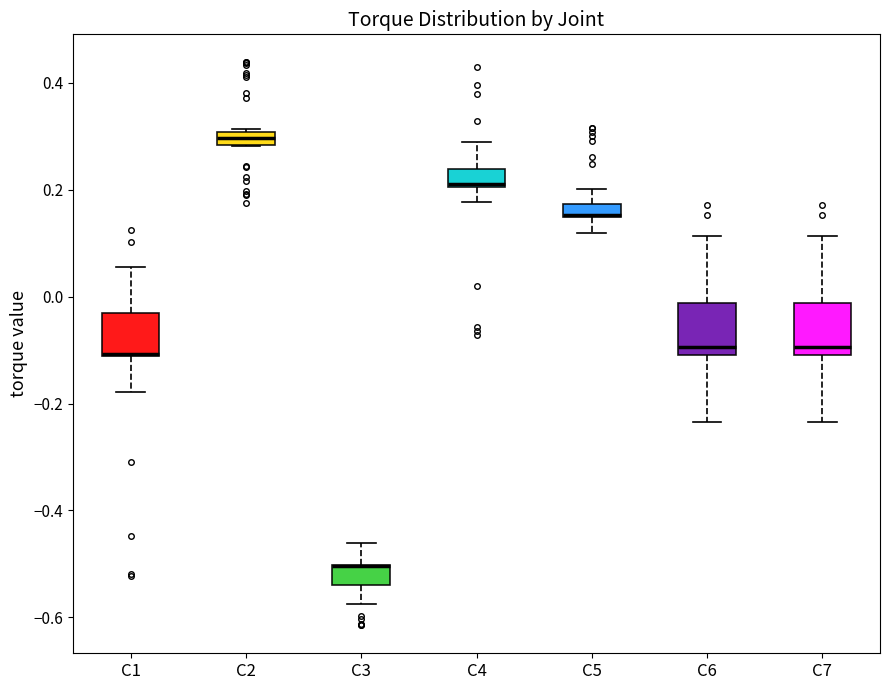

Where does the upper whisker of the box for C3 end on the y-axis? The values are not printed on the chart, so give them approximately, as read against the axis.

-0.46